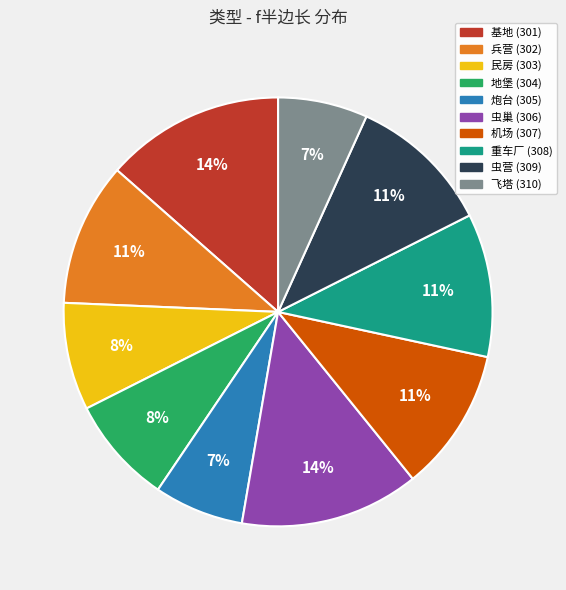

Is there any slice that represents more than half of the pie?

No